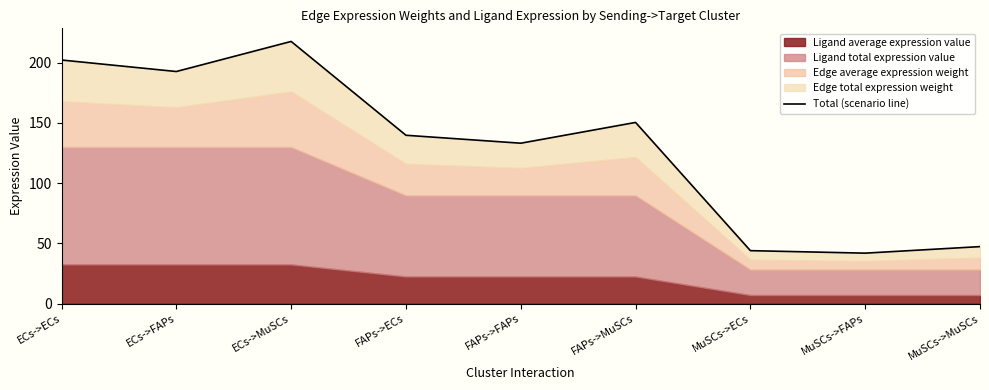

Which has a higher value, MuSCs->MuSCs or MuSCs->FAPs?

MuSCs->MuSCs